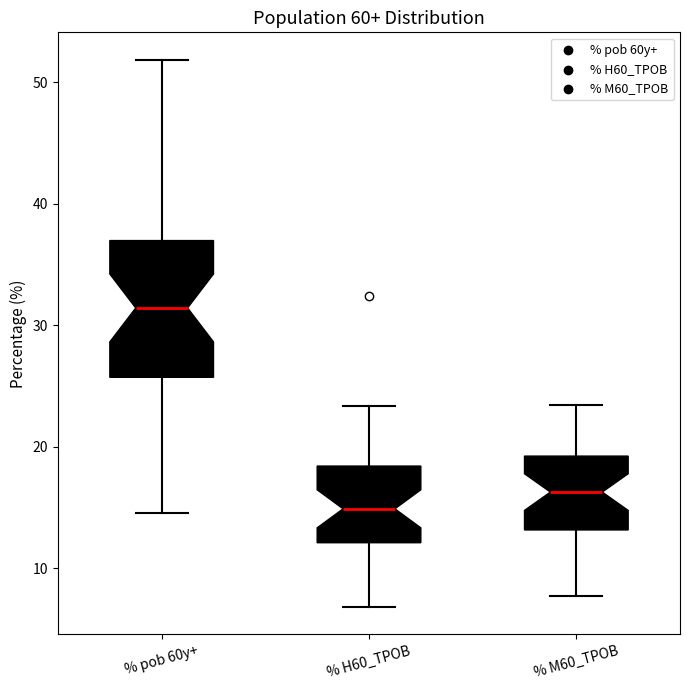

Which box has the lowest median line?

% H60_TPOB